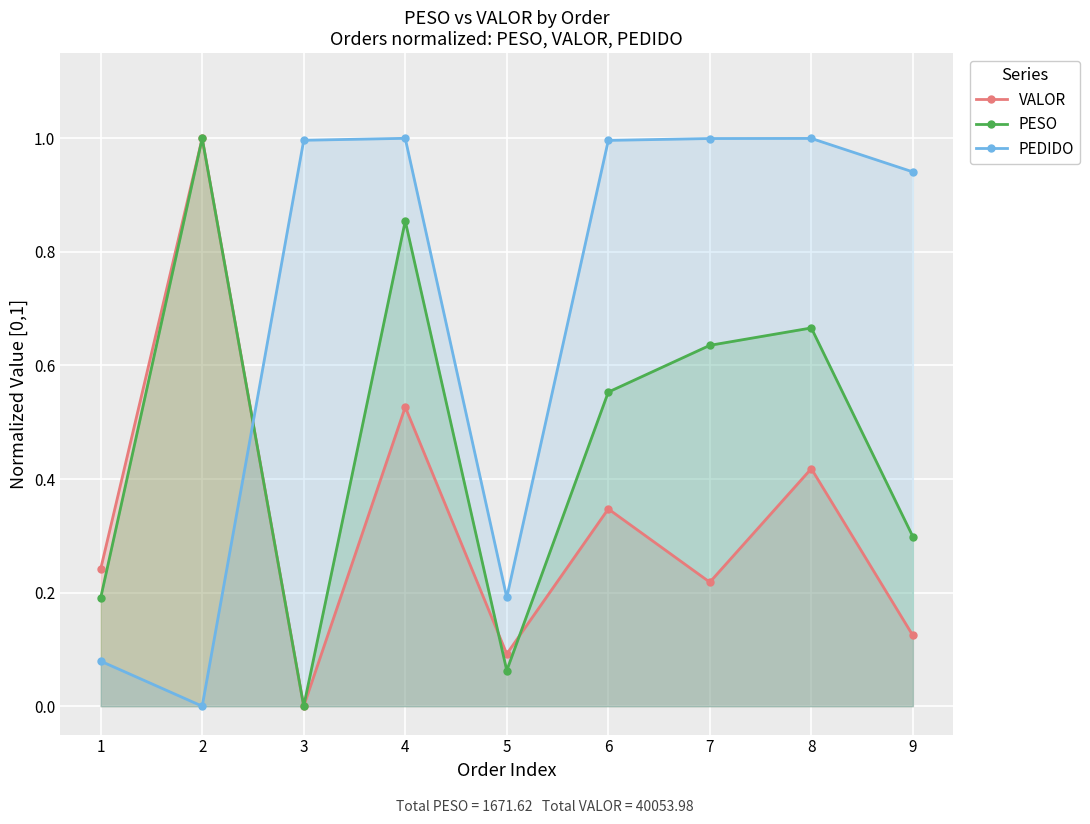

What is the highest value of the VALOR series?

1.0